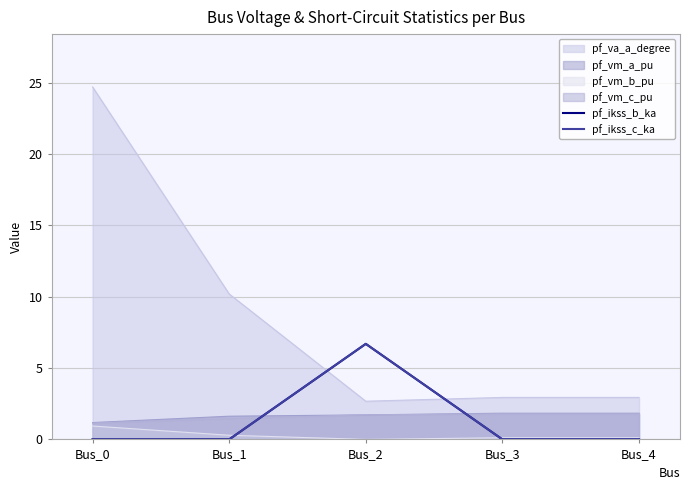

Where is pf_ikss_c_ka nearest to the value 3?

Bus_0